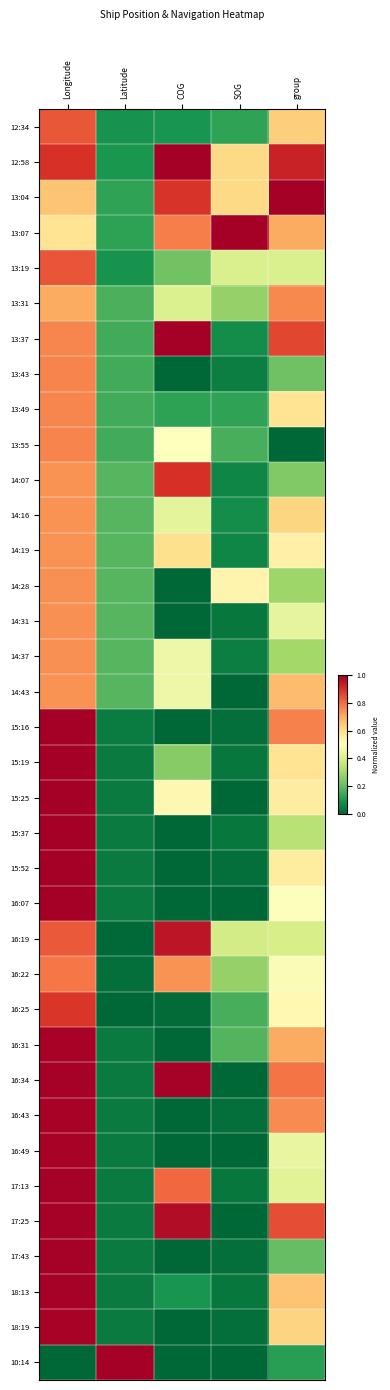

Reading left to right, transcribe all the data shown in this chart.

12:34: Longitude=0.8	Latitude=0.1	COG=0.1	SOG=0.1	group=0.6
12:58: Longitude=0.9	Latitude=0.1	COG=1.0	SOG=0.6	group=0.9
13:04: Longitude=0.7	Latitude=0.1	COG=0.9	SOG=0.6	group=1.0
13:07: Longitude=0.6	Latitude=0.1	COG=0.8	SOG=1.0	group=0.7
13:19: Longitude=0.8	Latitude=0.1	COG=0.2	SOG=0.4	group=0.4
13:31: Longitude=0.7	Latitude=0.2	COG=0.4	SOG=0.3	group=0.8
13:37: Longitude=0.8	Latitude=0.2	COG=1.0	SOG=0.1	group=0.9
13:43: Longitude=0.8	Latitude=0.2	COG=0.0	SOG=0.0	group=0.2
13:49: Longitude=0.8	Latitude=0.2	COG=0.1	SOG=0.1	group=0.6
13:55: Longitude=0.8	Latitude=0.2	COG=0.5	SOG=0.2	group=0.0
14:07: Longitude=0.7	Latitude=0.2	COG=0.9	SOG=0.1	group=0.2
14:16: Longitude=0.7	Latitude=0.2	COG=0.4	SOG=0.1	group=0.6
14:19: Longitude=0.7	Latitude=0.2	COG=0.6	SOG=0.1	group=0.5
14:28: Longitude=0.7	Latitude=0.2	COG=0.0	SOG=0.5	group=0.3
14:31: Longitude=0.7	Latitude=0.2	COG=0.0	SOG=0.0	group=0.4
14:37: Longitude=0.7	Latitude=0.2	COG=0.5	SOG=0.0	group=0.3
14:43: Longitude=0.7	Latitude=0.2	COG=0.5	SOG=0.0	group=0.7
15:16: Longitude=1.0	Latitude=0.0	COG=0.0	SOG=0.0	group=0.8
15:19: Longitude=1.0	Latitude=0.0	COG=0.3	SOG=0.0	group=0.6
15:25: Longitude=1.0	Latitude=0.0	COG=0.5	SOG=0.0	group=0.6
15:37: Longitude=1.0	Latitude=0.0	COG=0.0	SOG=0.0	group=0.3
15:52: Longitude=1.0	Latitude=0.0	COG=0.0	SOG=0.0	group=0.6
16:07: Longitude=1.0	Latitude=0.0	COG=0.0	SOG=0.0	group=0.5
16:19: Longitude=0.8	Latitude=0.0	COG=1.0	SOG=0.4	group=0.4
16:22: Longitude=0.8	Latitude=0.0	COG=0.7	SOG=0.3	group=0.5
16:25: Longitude=0.9	Latitude=0.0	COG=0.0	SOG=0.2	group=0.5
16:31: Longitude=1.0	Latitude=0.0	COG=0.0	SOG=0.2	group=0.7
16:34: Longitude=1.0	Latitude=0.0	COG=1.0	SOG=0.0	group=0.8
16:43: Longitude=1.0	Latitude=0.0	COG=0.0	SOG=0.0	group=0.8
16:49: Longitude=1.0	Latitude=0.0	COG=0.0	SOG=0.0	group=0.4
17:13: Longitude=1.0	Latitude=0.0	COG=0.8	SOG=0.0	group=0.4
17:25: Longitude=1.0	Latitude=0.0	COG=1.0	SOG=0.0	group=0.8
17:43: Longitude=1.0	Latitude=0.0	COG=0.0	SOG=0.0	group=0.2
18:13: Longitude=1.0	Latitude=0.0	COG=0.1	SOG=0.0	group=0.7
18:19: Longitude=1.0	Latitude=0.0	COG=0.0	SOG=0.0	group=0.6
10:14: Longitude=0.0	Latitude=1.0	COG=0.0	SOG=0.0	group=0.1